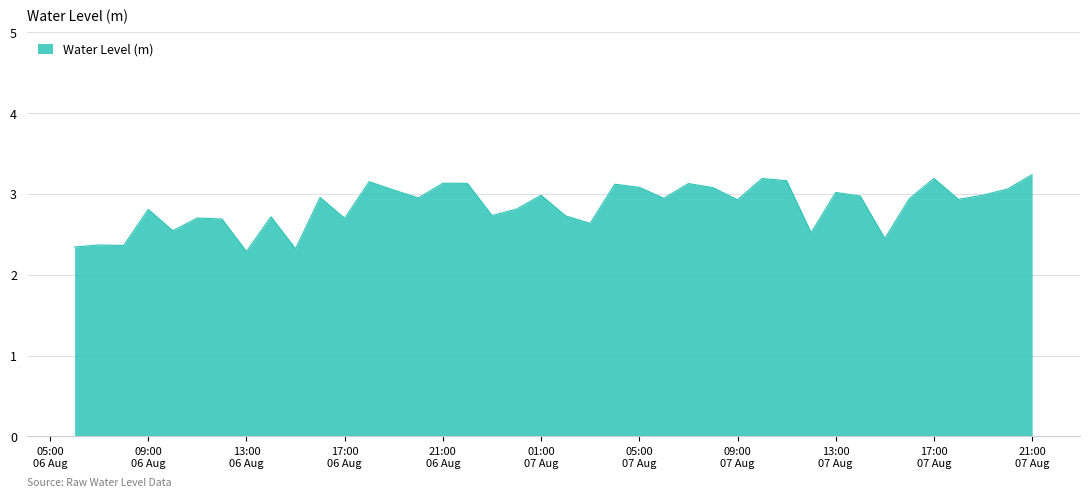

What is the minimum value shown in the chart?

2.3